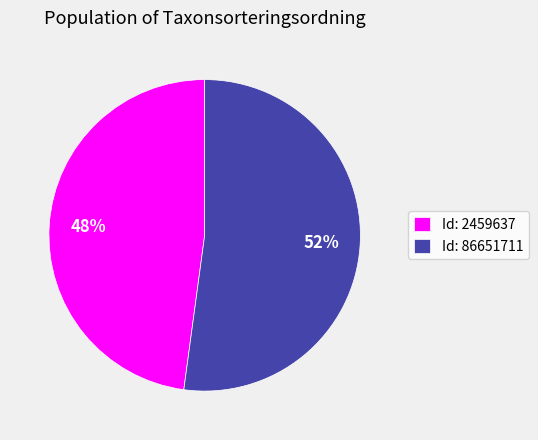

To the nearest percent, what is the average slice percentage?

50%